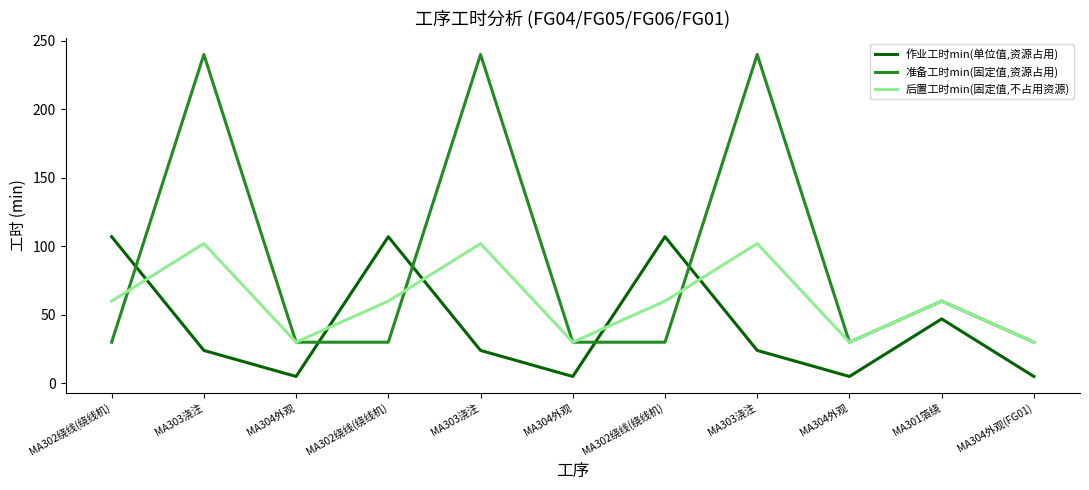

What are all the series names shown in the legend?

作业工时min(单位值,资源占用), 准备工时min(固定值,资源占用), 后置工时min(固定值,不占用资源)